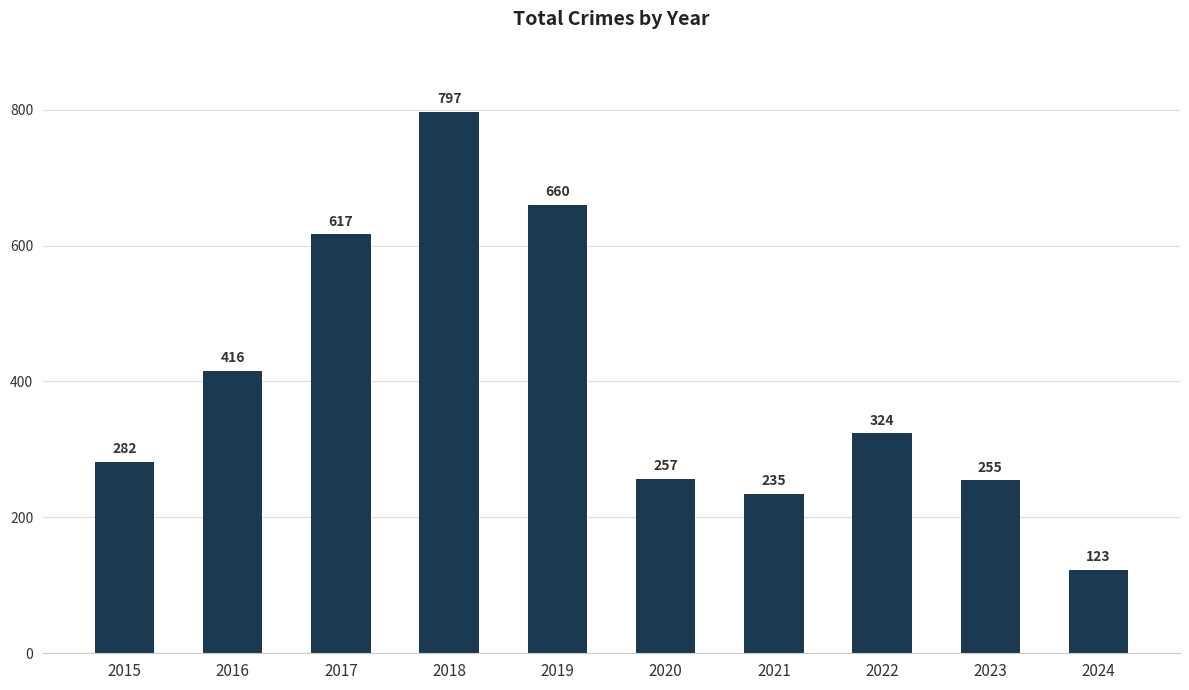

Does the chart contain stacked bars?

No